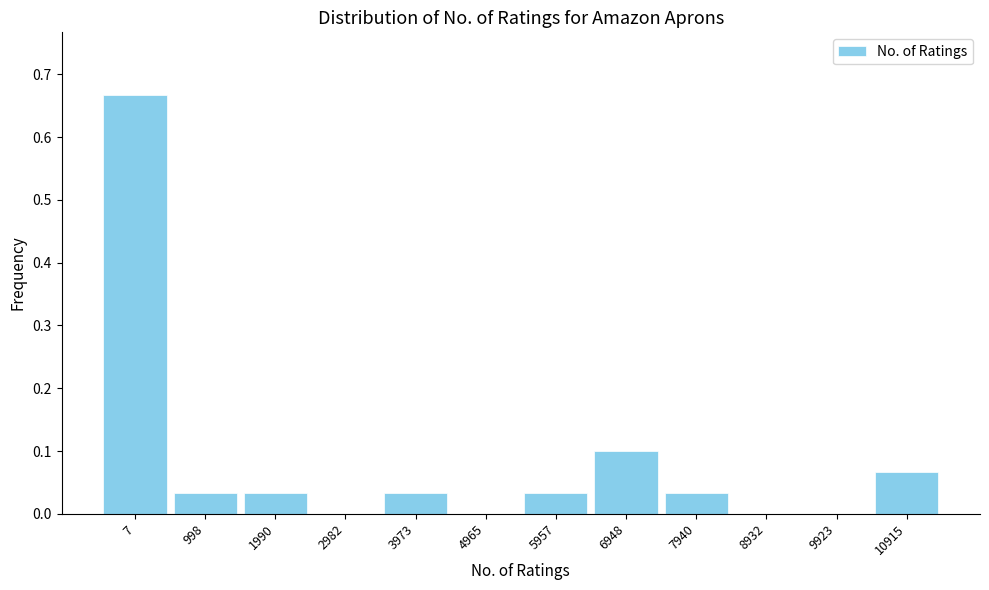

At which category does the chart reach its peak across all series?

7